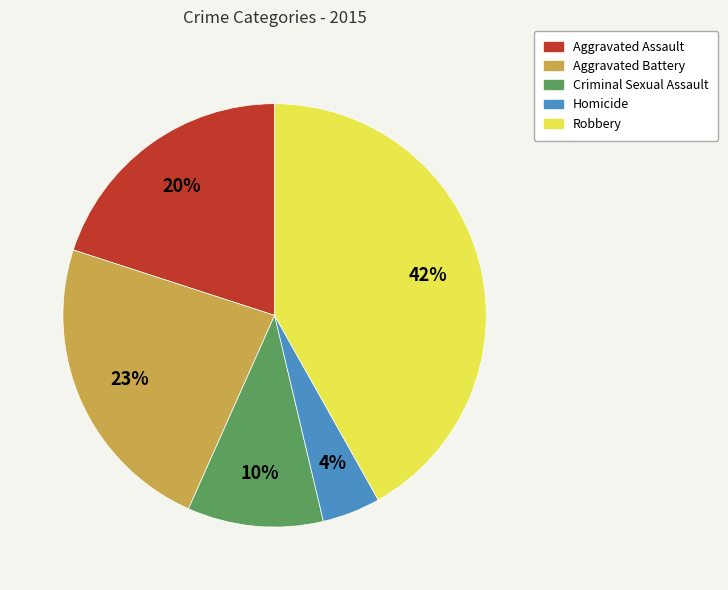

Which slice is the smallest?

Homicide